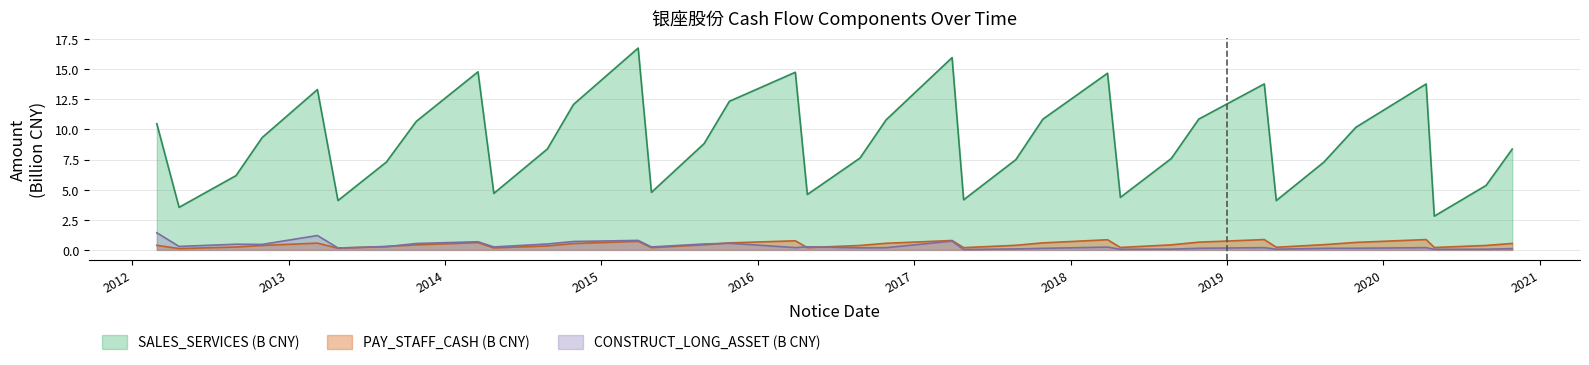

What position from the left is 2012-04-20?

2